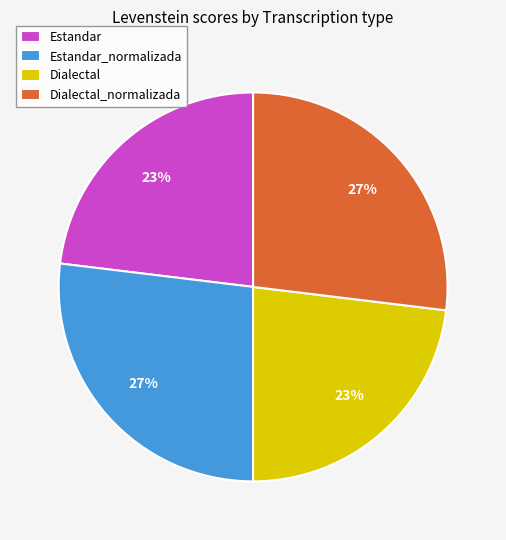

To the nearest percent, what portion does Estandar represent?

23%